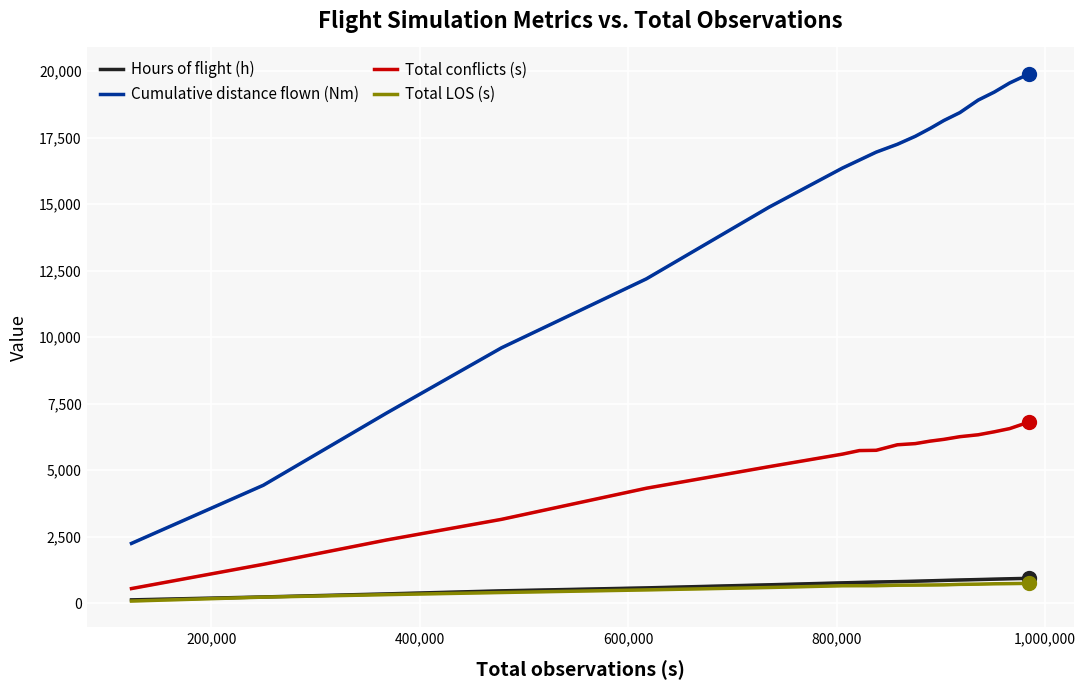

What is the greatest value displayed?

19898.8